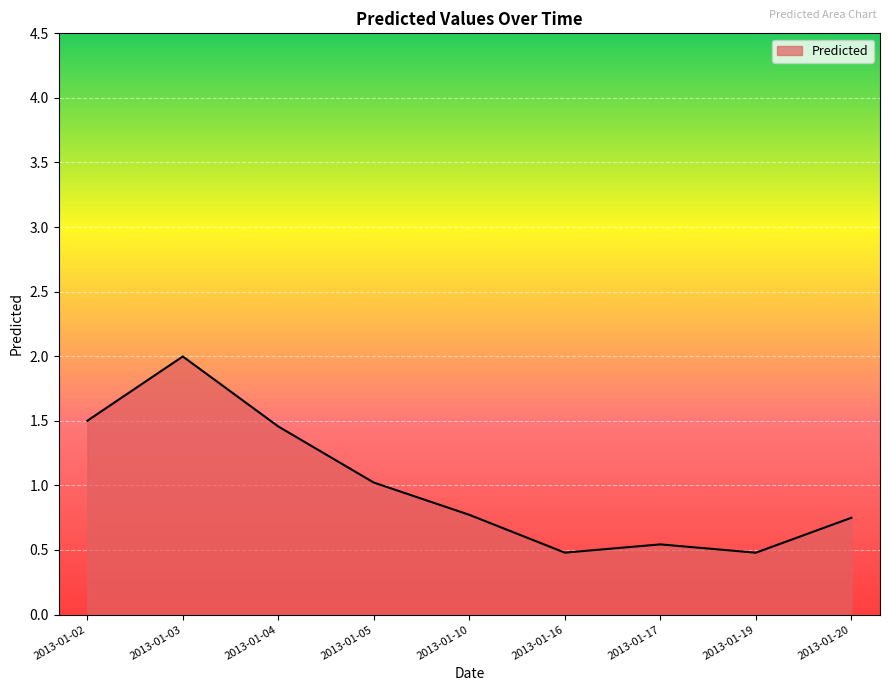

True or false: the data shows 0.7 at 2013-01-16.

False